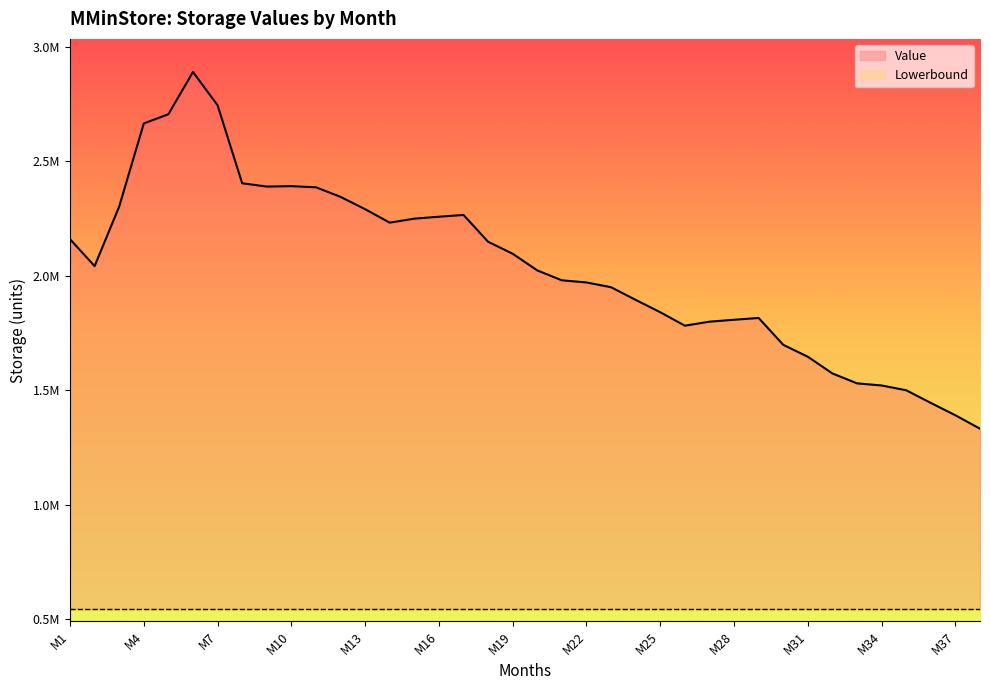

The chart shows a value of 4078281.8 at M3. True or false?

False